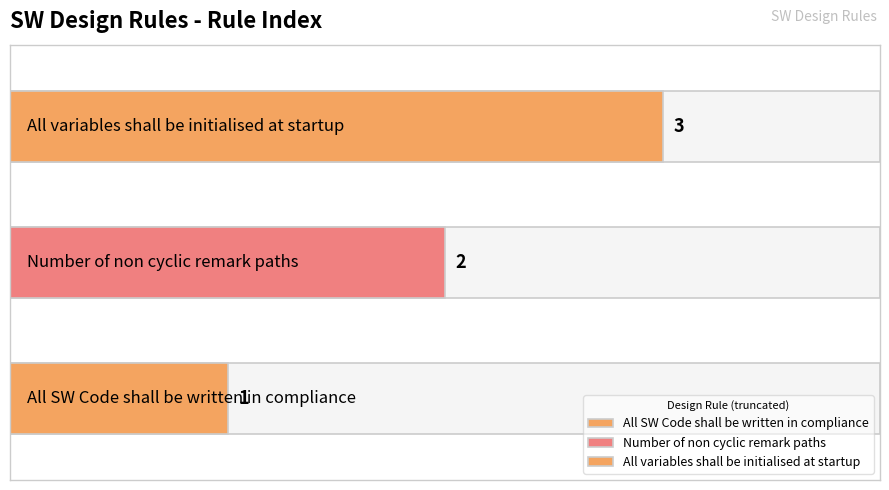

True or false: the data shows 1 at All SW Code shall be written in compliance.

True